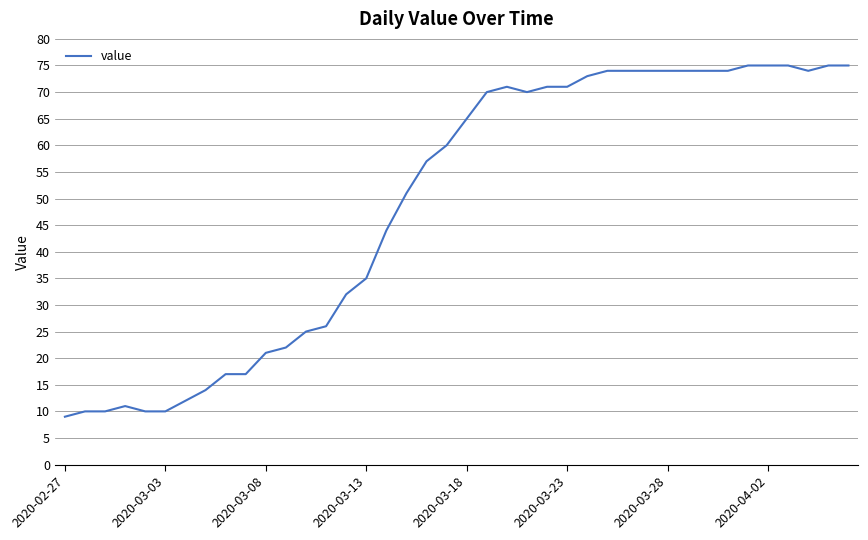

Reading right to left, extract all data points from this chart.

75	75	74	75	75	75	74	74	74	74	74	74	74	73	71	71	70	71	70	65	60	57	51	44	35	32	26	25	22	21	17	17	14	12	10	10	11	10	10	9